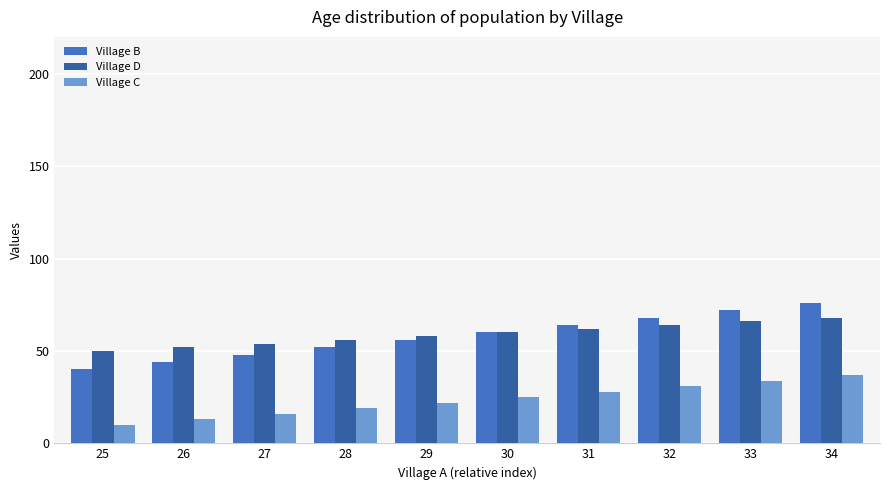

The Village B series shows 56 at 29. True or false?

True